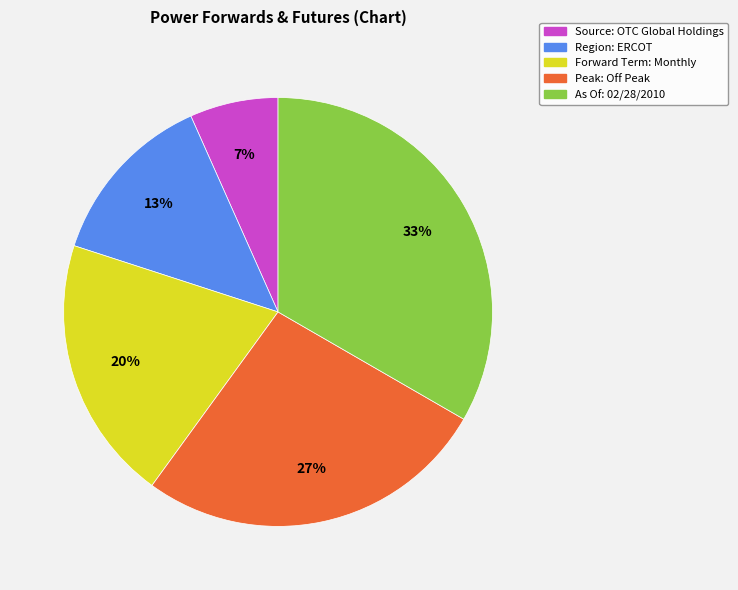

To the nearest percent, what is the difference between the Peak: Off Peak and Forward Term: Monthly slice percentages?

7%